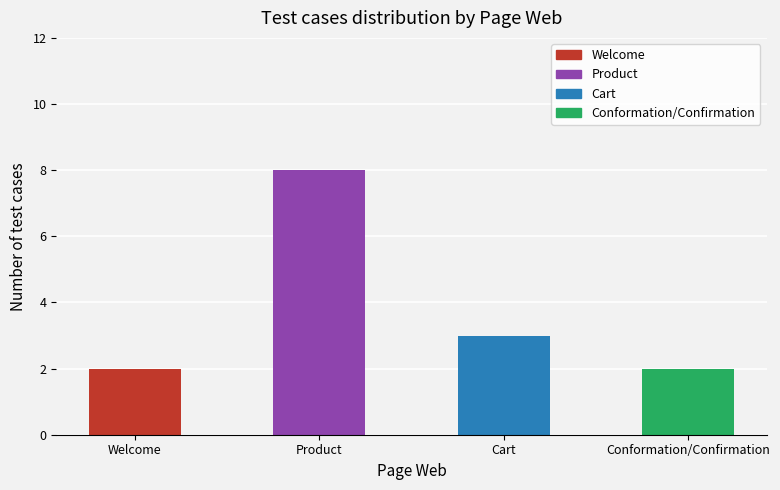

What is the maximum value shown in the chart?

8